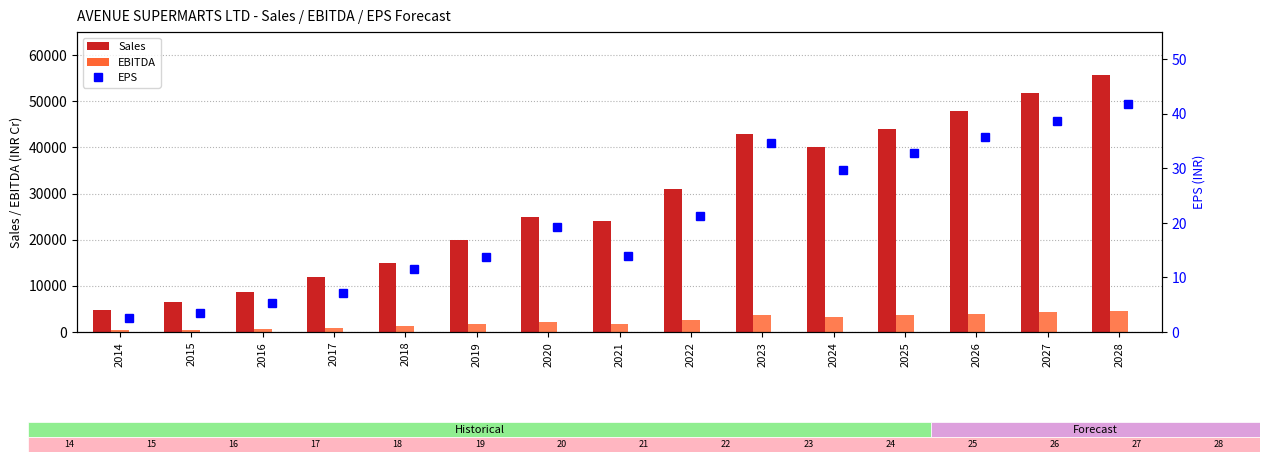

List the labels in order of Sales value, largest first.

2028, 2027, 2026, 2025, 2023, 2024, 2022, 2020, 2021, 2019, 2018, 2017, 2016, 2015, 2014